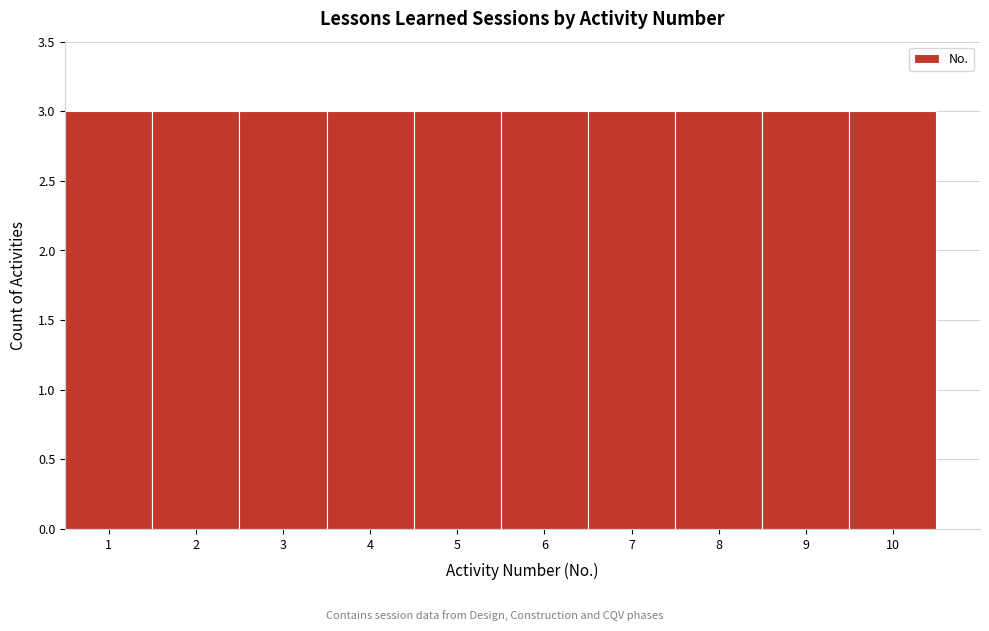

Reading left to right, list every bar in this chart as the range it spans on the x-axis followed by its height. The values are not printed on the chart, so give them approximately, as read against the axis.

0.5 to 1.5: 3
1.5 to 2.5: 3
2.5 to 3.5: 3
3.5 to 4.5: 3
4.5 to 5.5: 3
5.5 to 6.5: 3
6.5 to 7.5: 3
7.5 to 8.5: 3
8.5 to 9.5: 3
9.5 to 10.5: 3